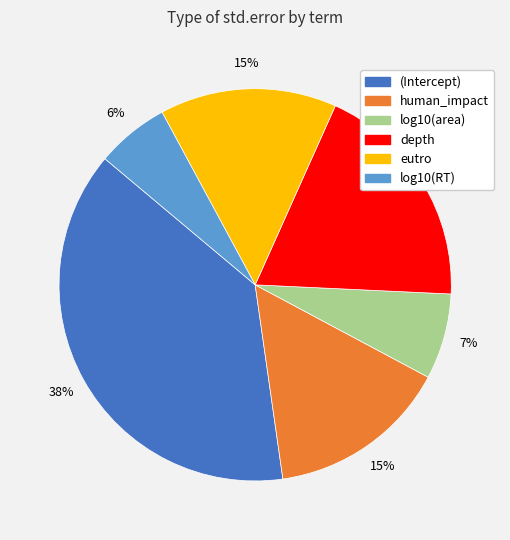

Do log10(RT) and depth together represent more than half of the pie?

No